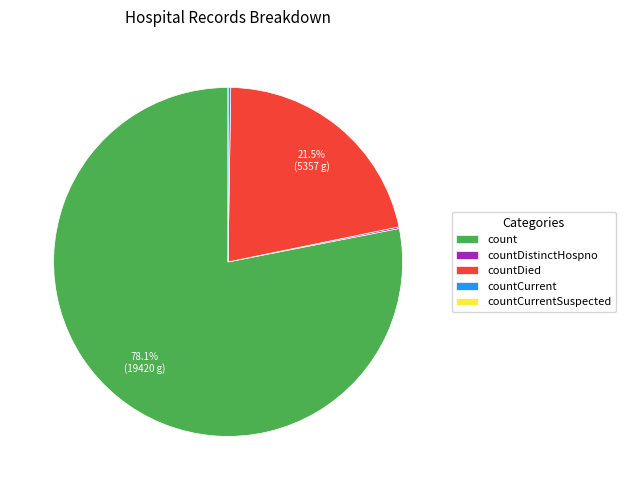

Which category accounts for the majority?

count